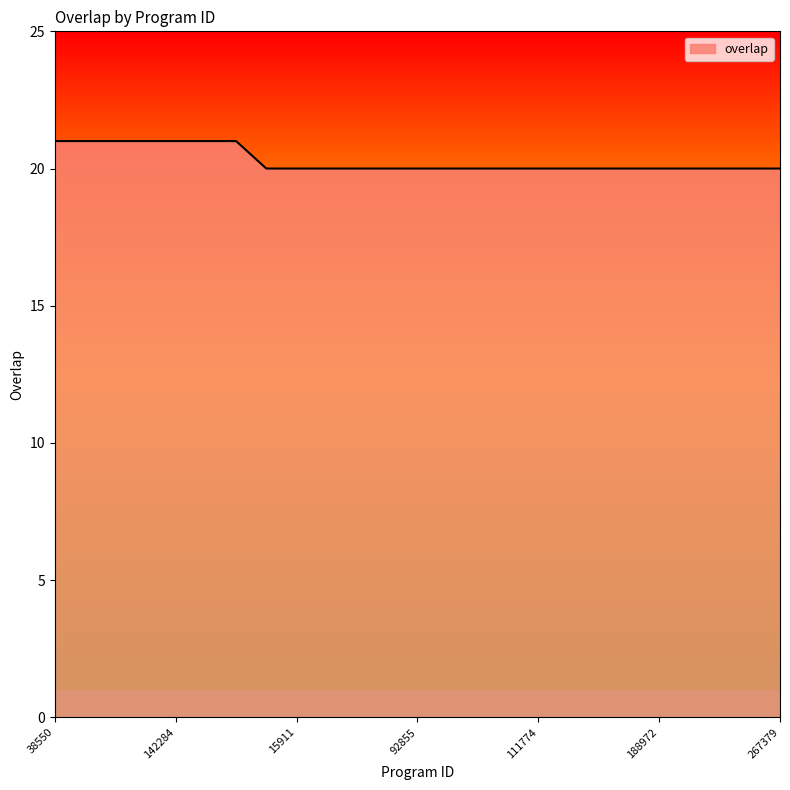

What is the maximum value shown in the chart?

21